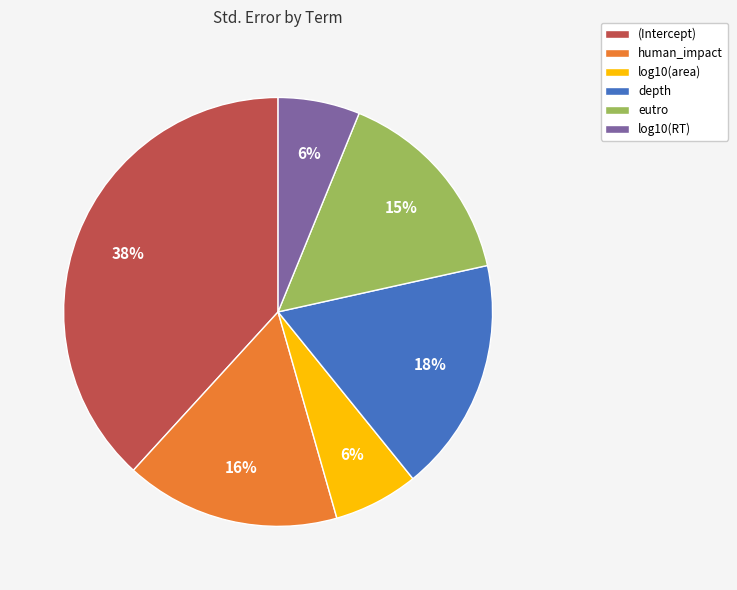

What percentage is the human_impact slice, to the nearest percent?

16%